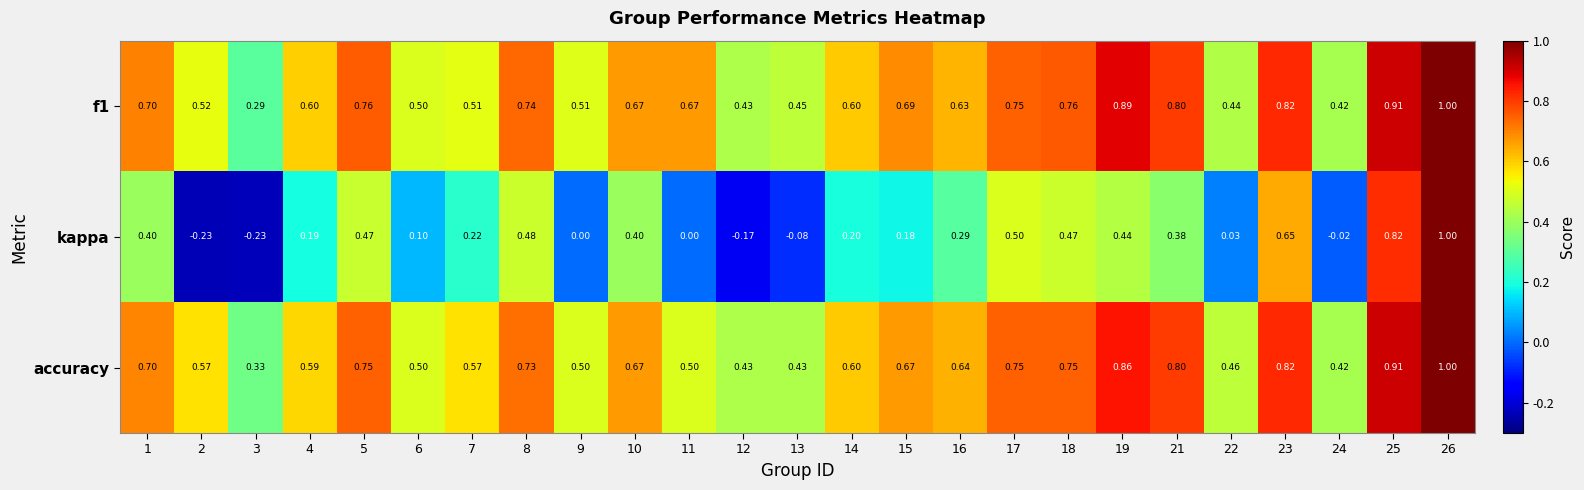

Which series changed the most between 11 and 17?

kappa